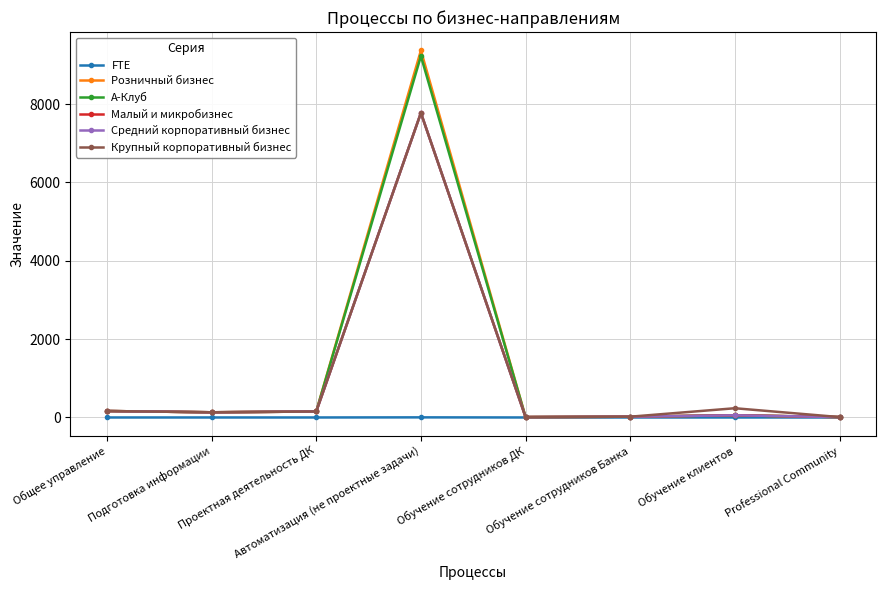

What is the spread (max minus min) of values at Обучение клиентов?

235.7